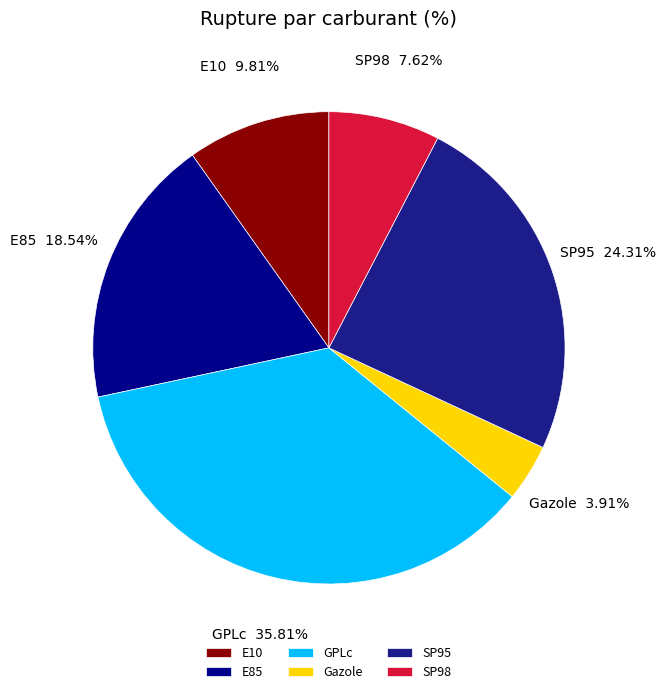

To the nearest percent, what portion does Gazole represent?

4%